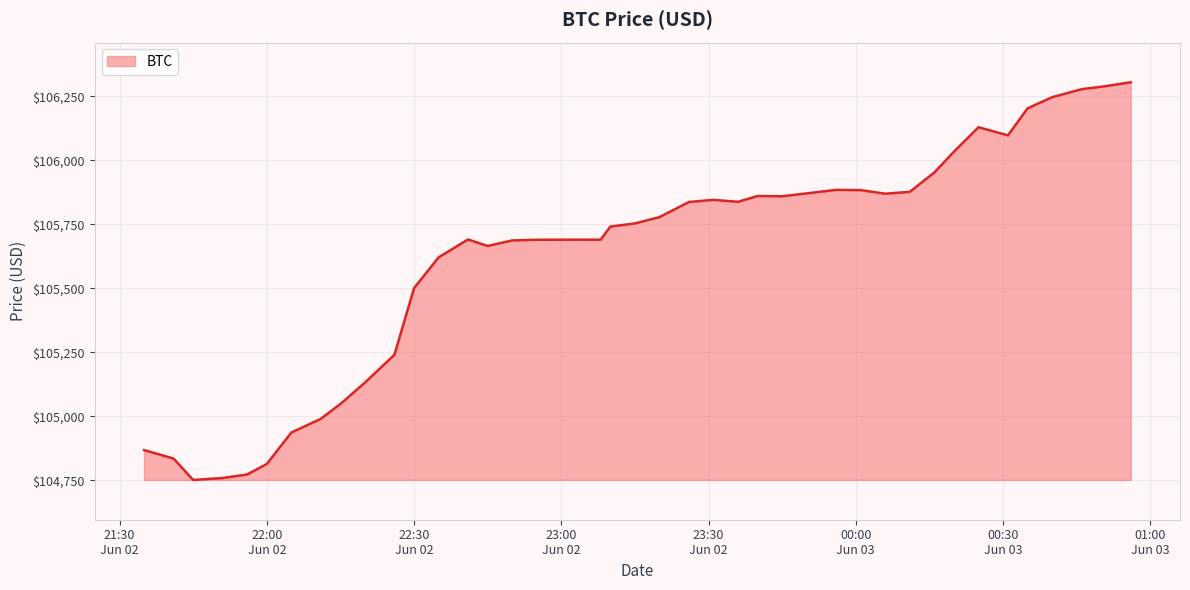

What is the difference between the maximum and minimum values?

1554.2